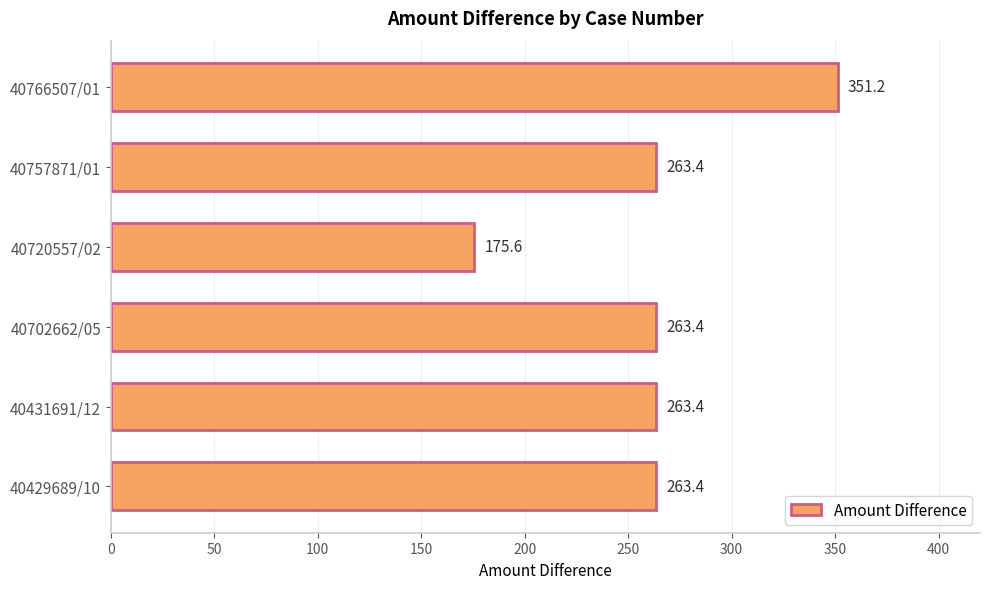

Reading top to bottom, transcribe all the data shown in this chart.

351.2	263.4	175.6	263.4	263.4	263.4